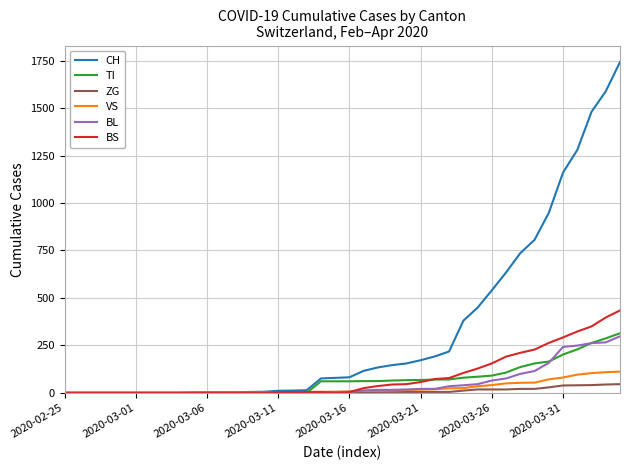

What is the greatest value displayed?

1742